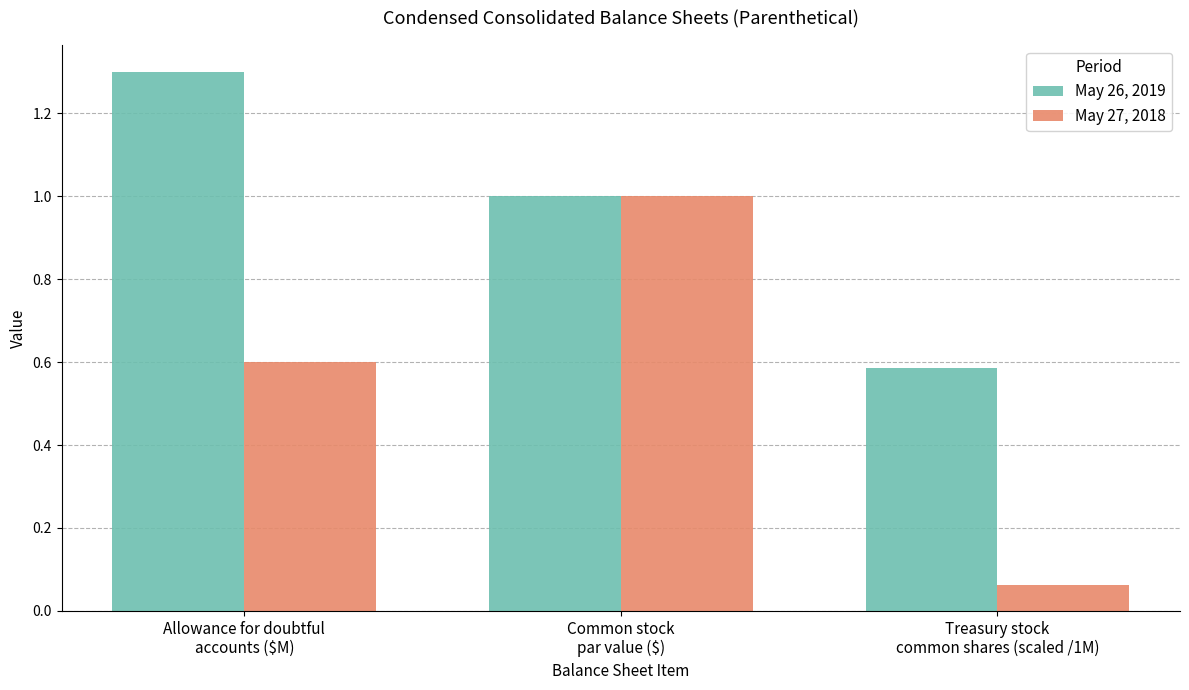

Which series changed the most between Allowance for doubtful
accounts ($M) and Common stock
par value ($)?

May 27, 2018